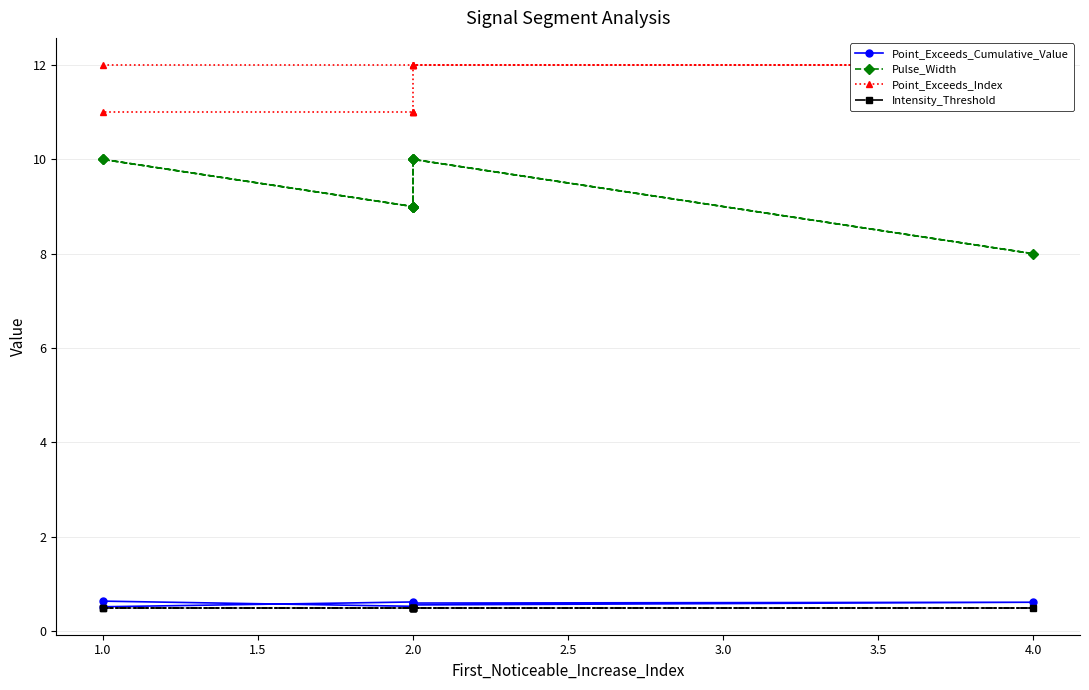

Which series has the widest spread of values?

Pulse_Width